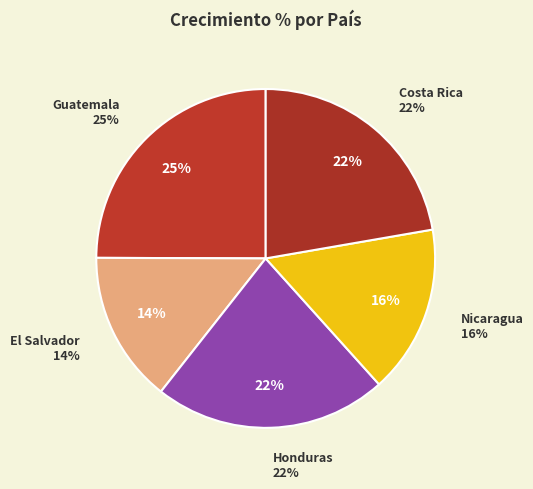

The Honduras slice represents 22% of the pie. True or false?

True